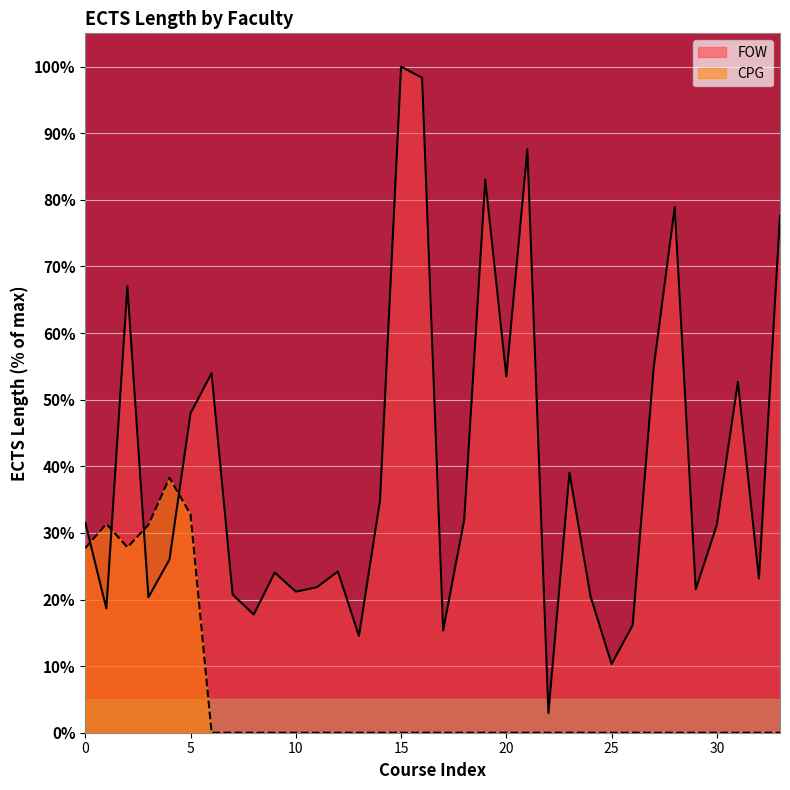

At which category does the chart reach its peak across all series?

15